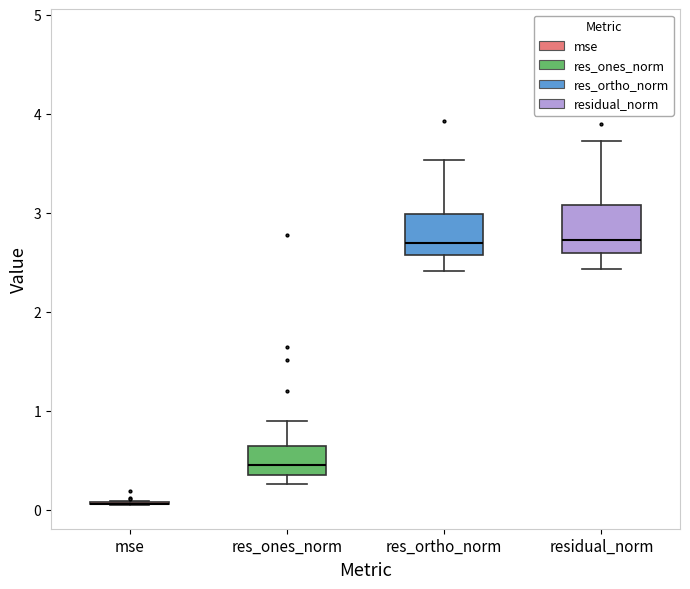

Where is the lower edge of the box for res_ones_norm on the y-axis? The values are not printed on the chart, so give them approximately, as read against the axis.

0.3